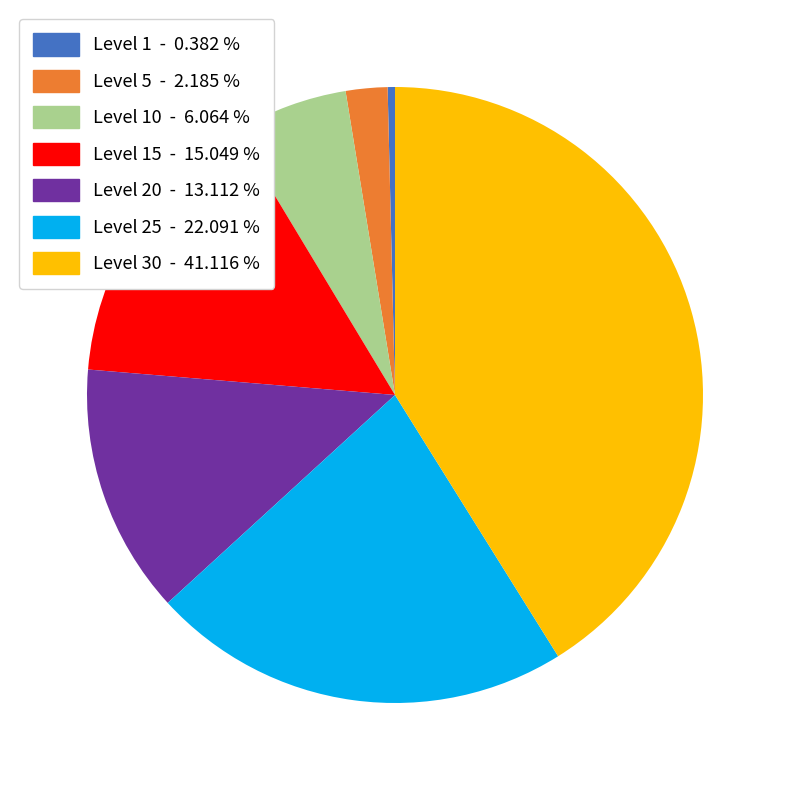

Which category has the biggest portion of the pie?

Level 30 - 41.116 %